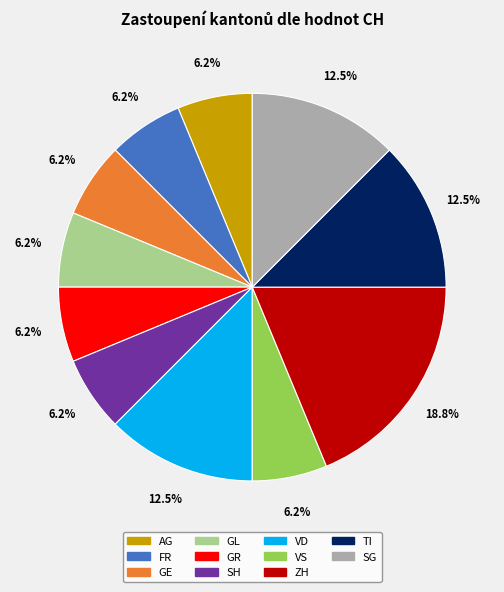

What is the ratio of the value at FR to the value at AG?

1.0